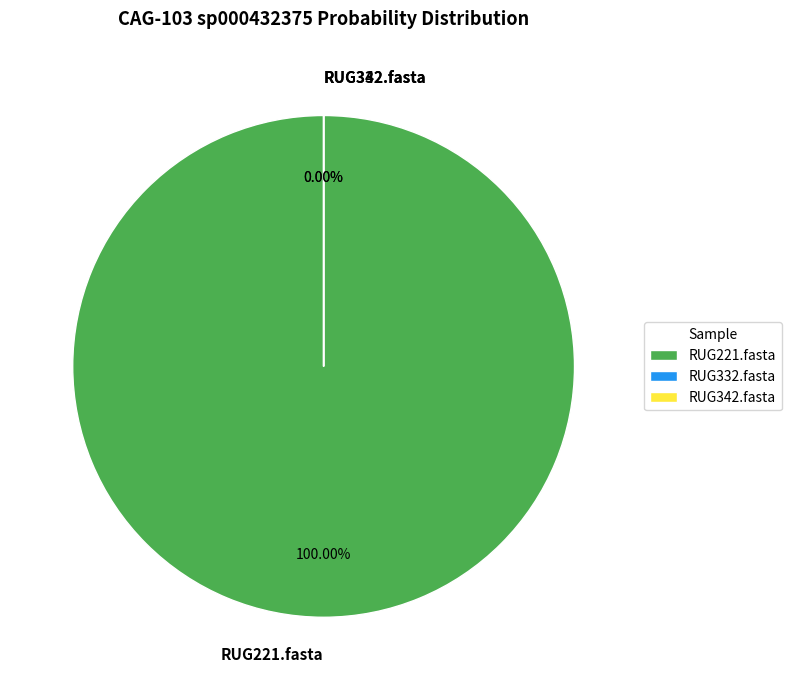

What percentage is the RUG221.fasta slice, to the nearest percent?

100%